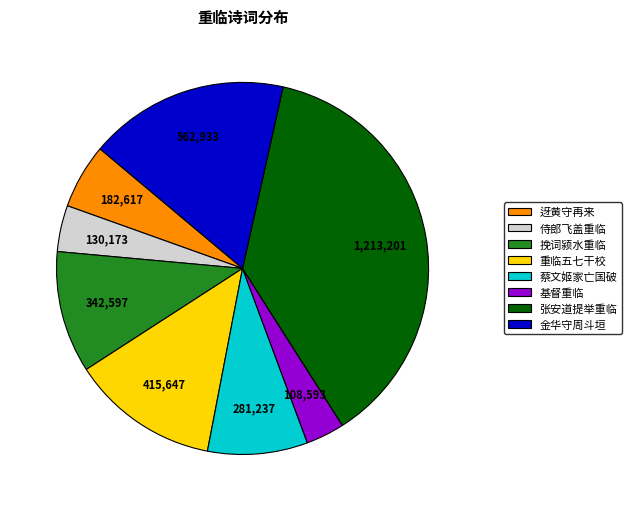

Do 挽词颍水重临 and 金华守周斗垣 together represent more than half of the pie?

No